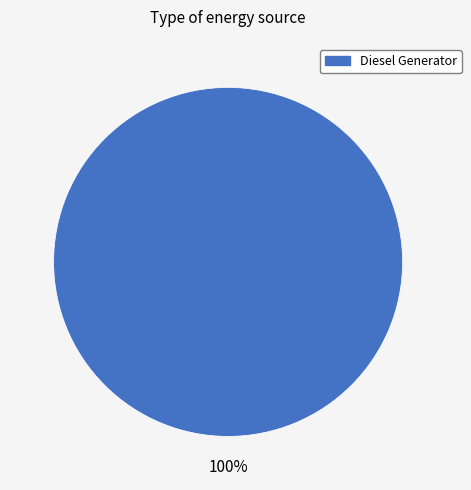

Rank the categories by value from lowest to highest.

Diesel Generator